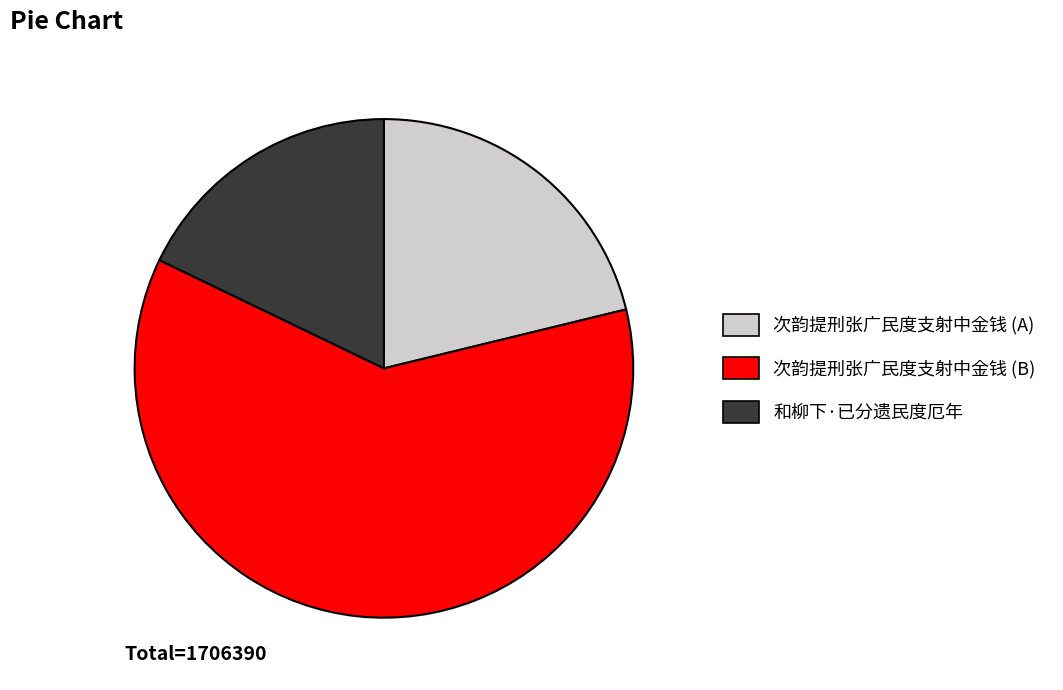

Does any single category account for the majority?

Yes